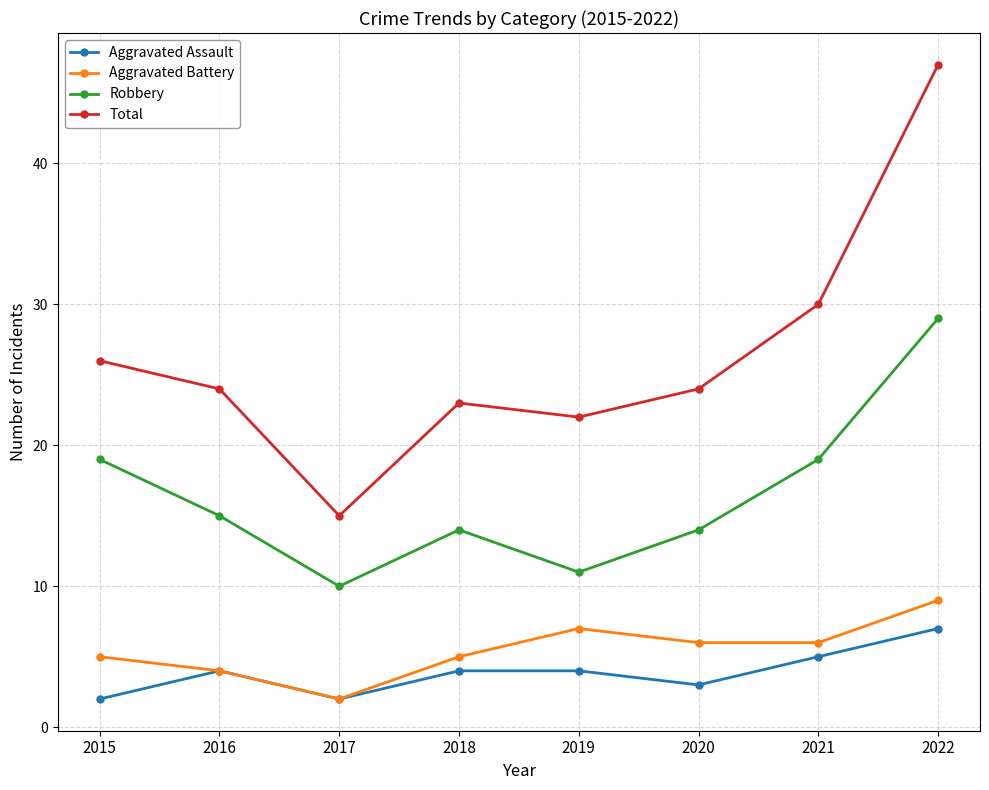

Is this an area chart (filled region under the line)?

No